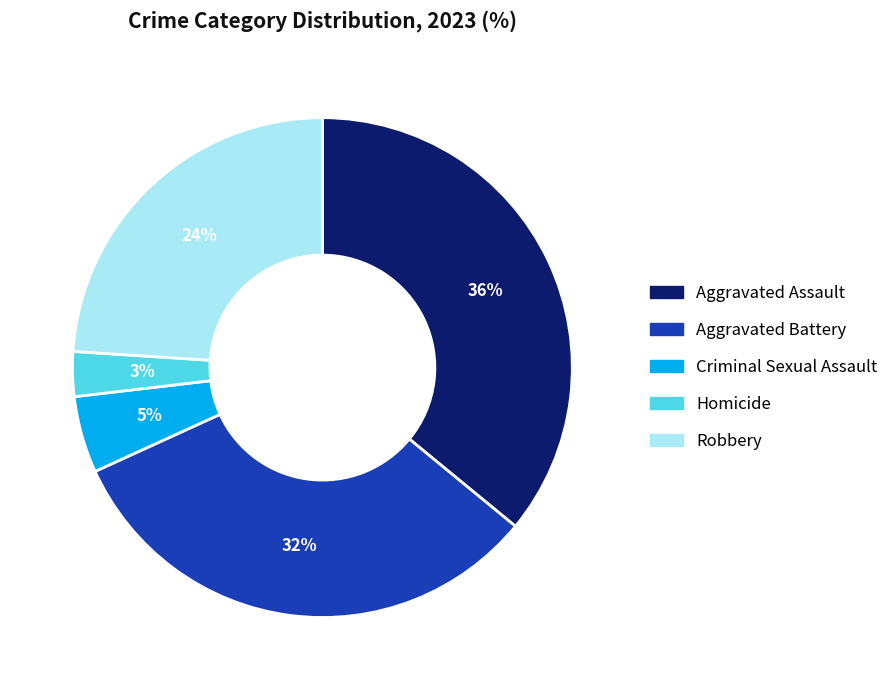

Between Criminal Sexual Assault and Aggravated Battery, which is larger?

Aggravated Battery